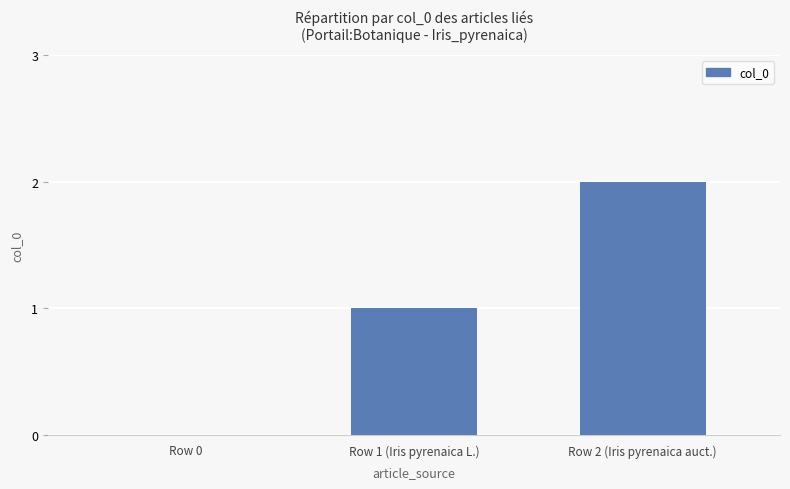

Between Row 2 (Iris pyrenaica auct.) and Row 1 (Iris pyrenaica L.), which is larger?

Row 2 (Iris pyrenaica auct.)